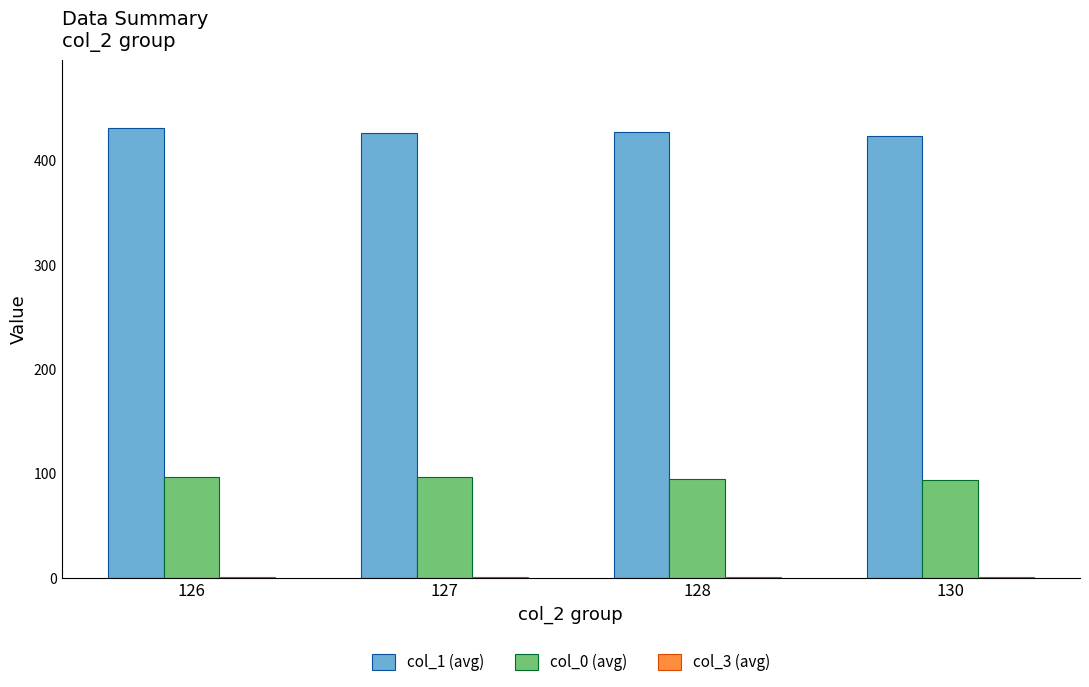

What is the greatest value displayed?

431.0